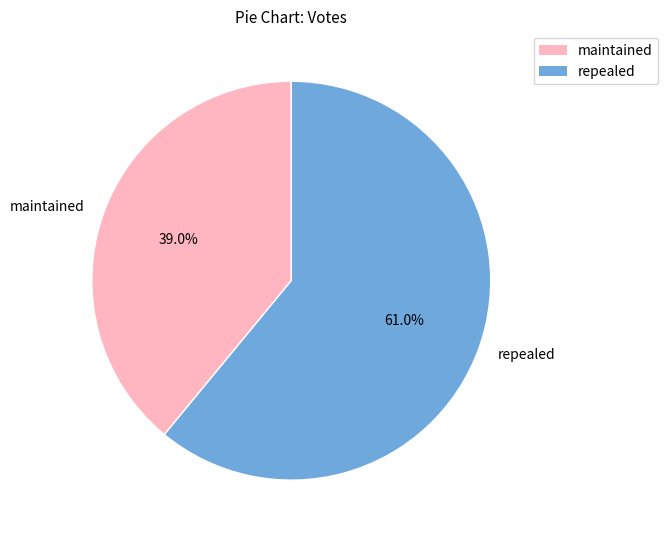

True or false: repealed accounts for 61% of the total.

True